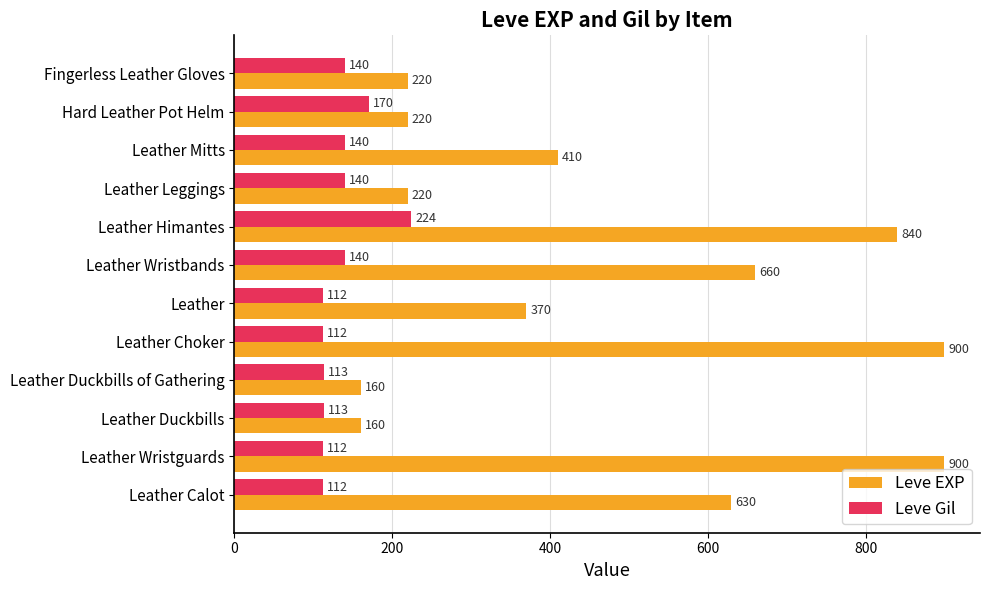

The Leve EXP series shows 77 at Leather Duckbills. True or false?

False